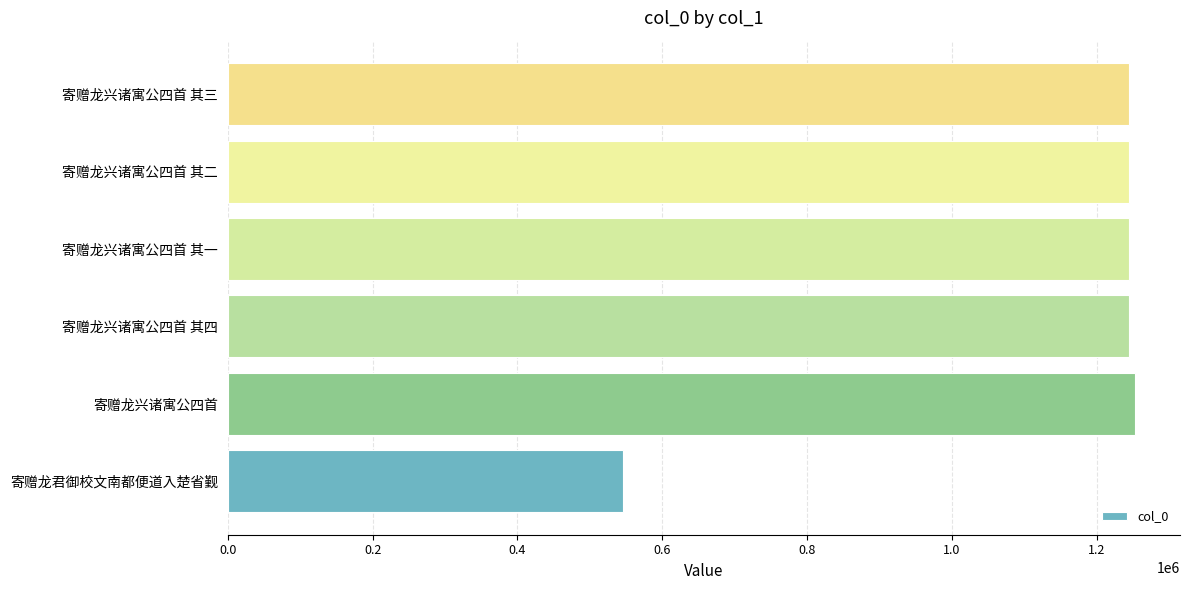

What value does the data have at 寄赠龙兴诸寓公四首 其二, to the nearest 100?

1244500